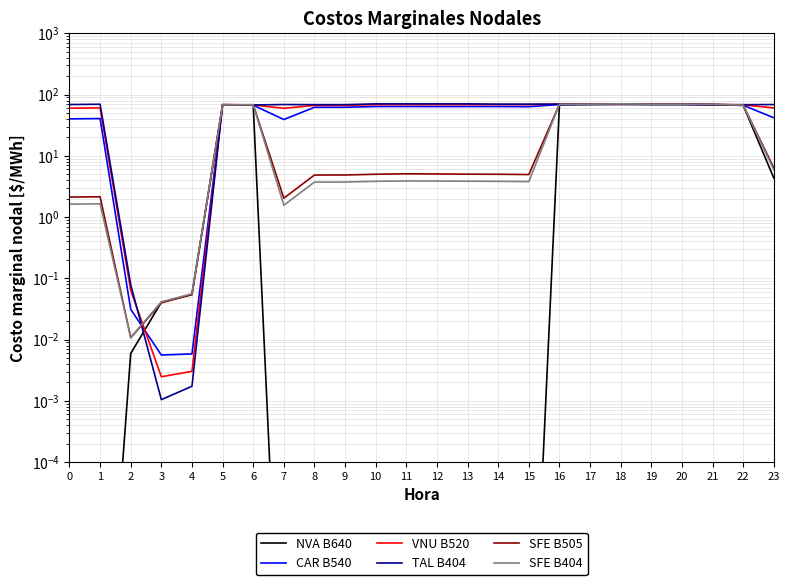

What is the total value across all series at 15?

210.4